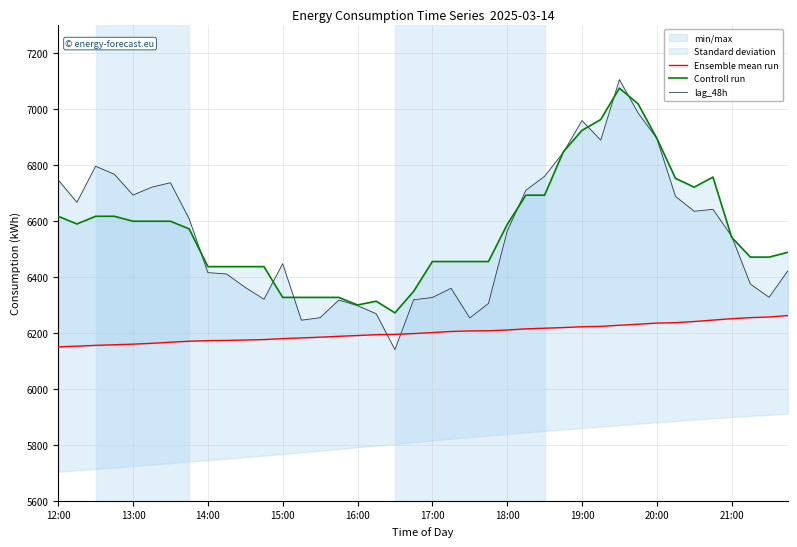

How many lines are shown in the chart?

3